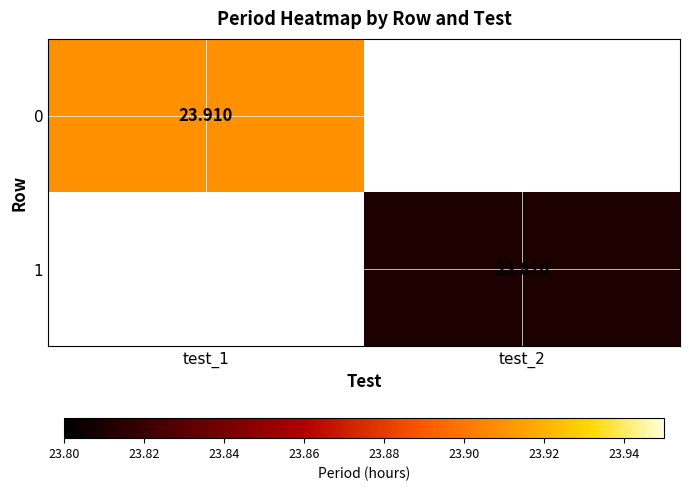

Rank the categories by 0 value from highest to lowest.

test_1, test_2